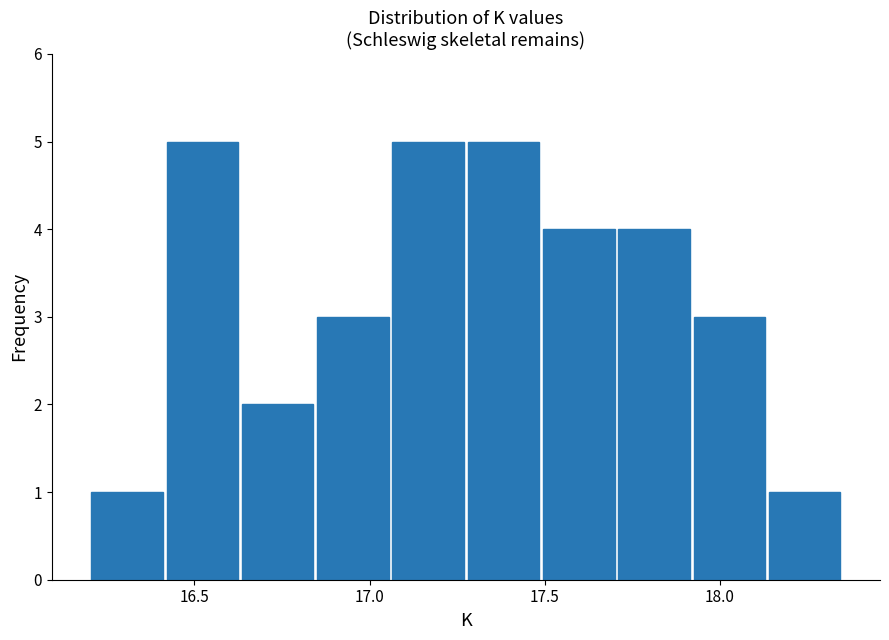

Reading left to right, list every bar in this chart as the range it spans on the x-axis followed by its height. Neither the bar edges nor the heights are printed on the chart, so give them approximately, as read against the axes.

16.200 to 16.415: 1
16.415 to 16.630: 5
16.630 to 16.845: 2
16.845 to 17.060: 3
17.060 to 17.275: 5
17.275 to 17.490: 5
17.490 to 17.705: 4
17.705 to 17.920: 4
17.920 to 18.135: 3
18.135 to 18.350: 1